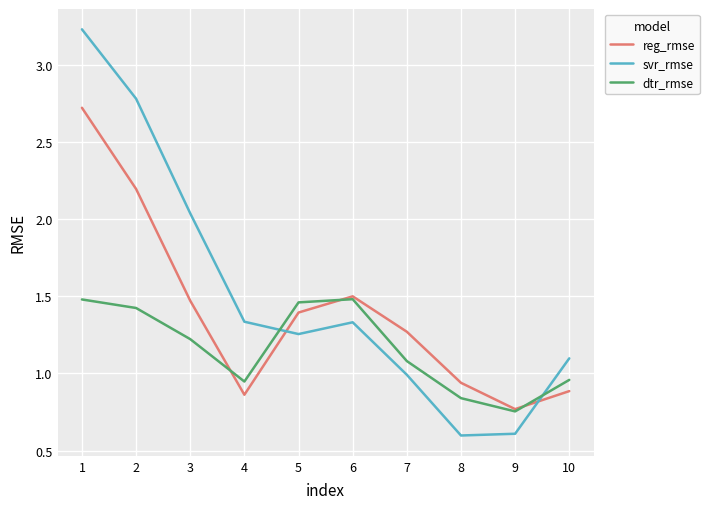

Which category has the highest value across all series?

1